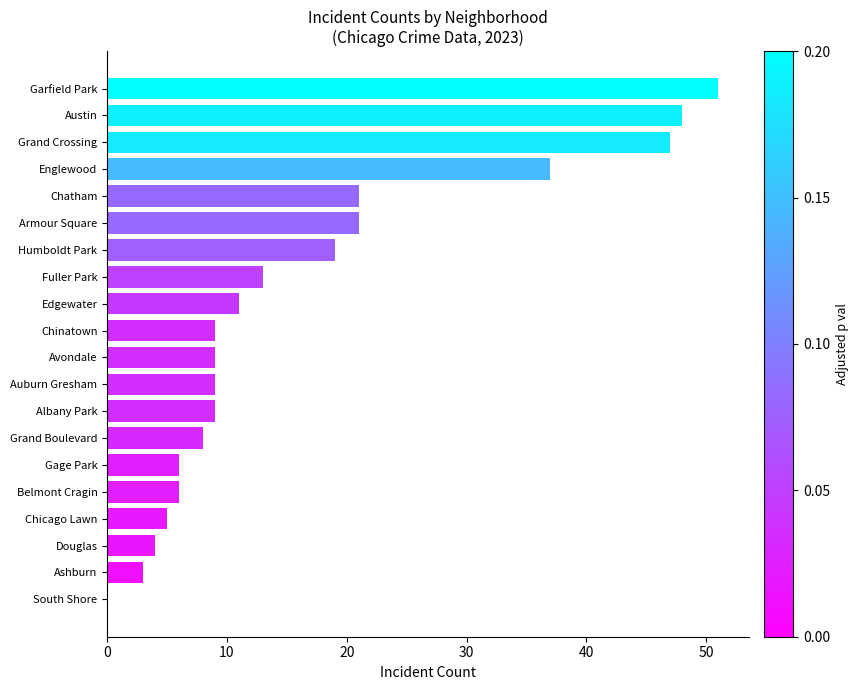

Reading top to bottom, transcribe all the data shown in this chart.

Garfield Park=51	Austin=48	Grand Crossing=47	Englewood=37	Chatham=21	Armour Square=21	Humboldt Park=19	Fuller Park=13	Edgewater=11	Chinatown=9	Avondale=9	Auburn Gresham=9	Albany Park=9	Grand Boulevard=8	Gage Park=6	Belmont Cragin=6	Chicago Lawn=5	Douglas=4	Ashburn=3	South Shore=0